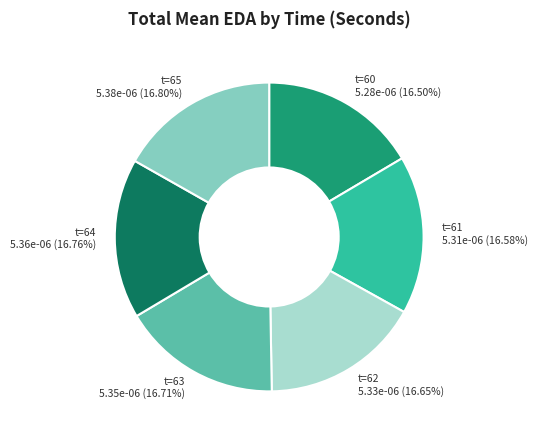

Is there any slice that represents more than half of the pie?

No